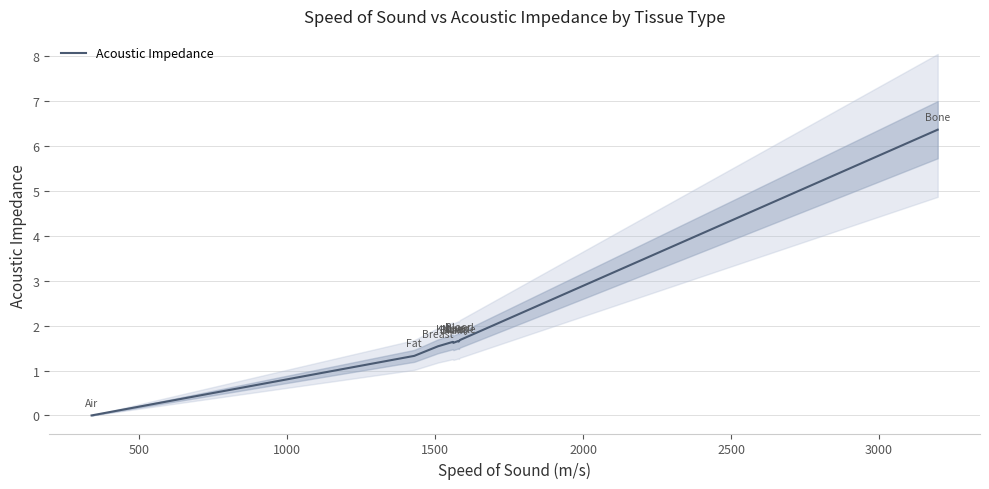

What is the sum of all values?

17.5